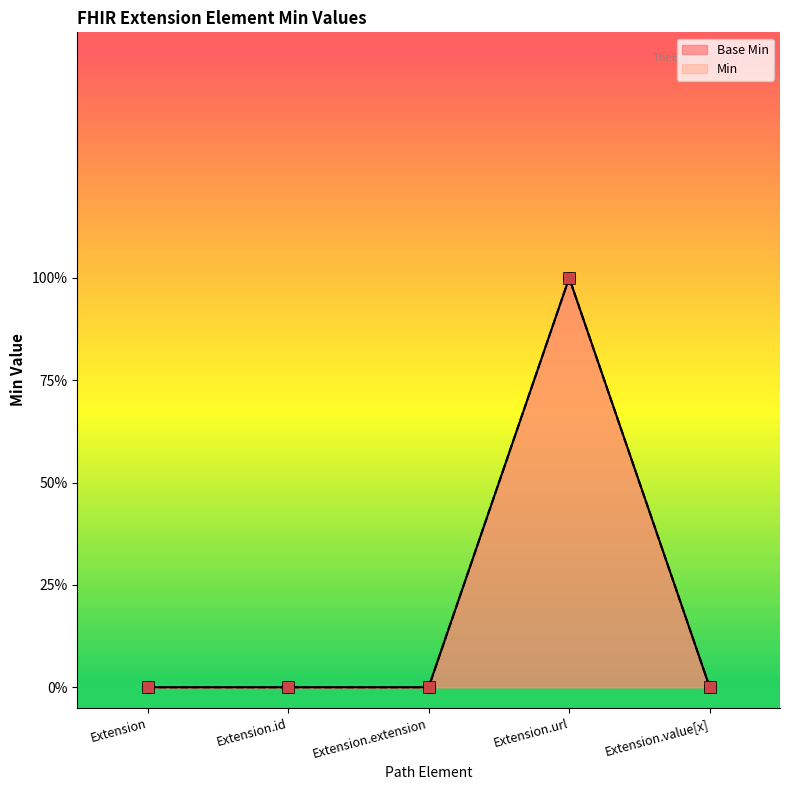

At which category is the sum across all series the highest?

Extension.url